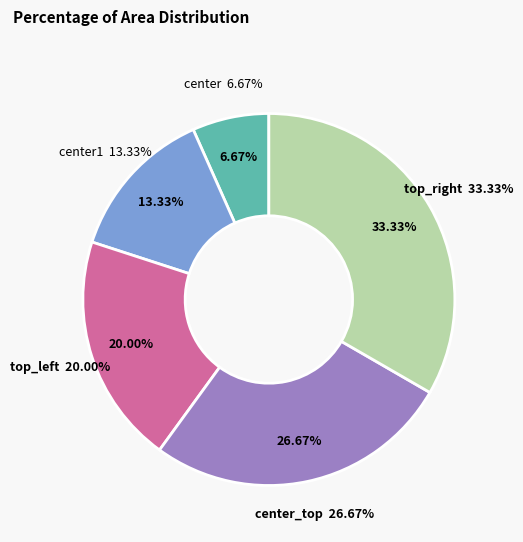

What percentage do top_left and center_top together represent?

46.7%